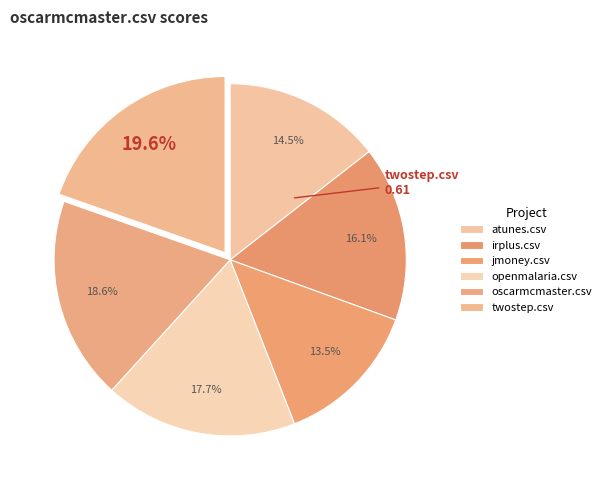

Which category has the biggest portion of the pie?

twostep.csv